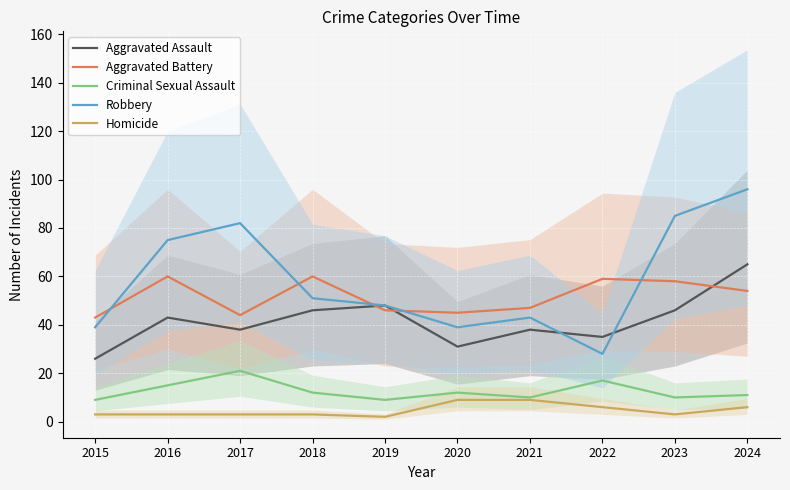

True or false: Aggravated Assault and Criminal Sexual Assault cross at least once.

False